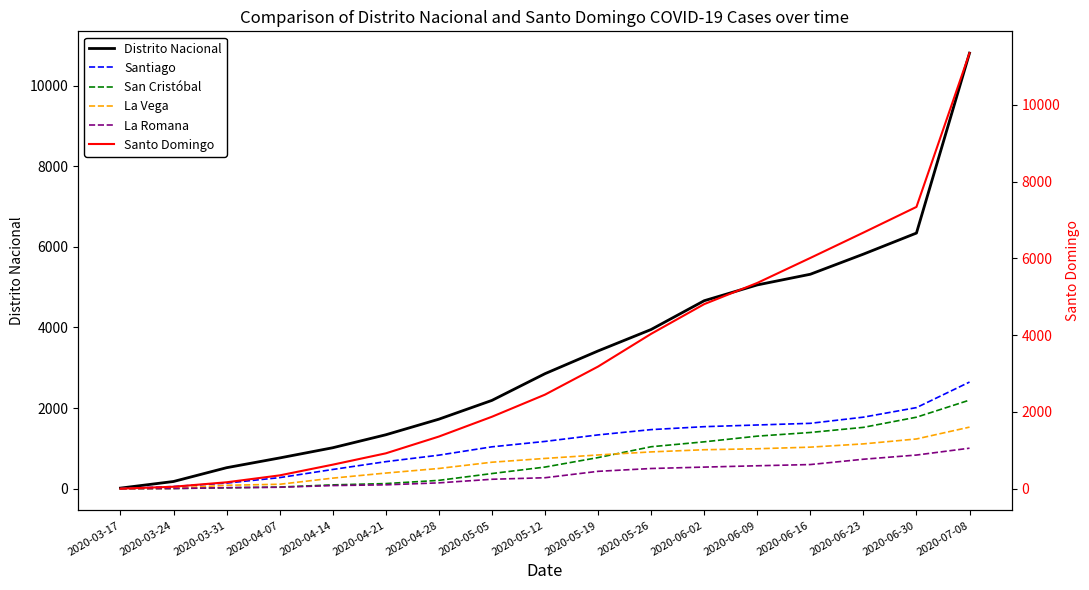

Reading left to right, transcribe all the data shown in this chart.

Distrito Nacional: 14	178	520	762	1015	1337	1724	2190	2853	3417	3949	4663	5055	5320	5819	6342	10807
Santiago: 3	53	138	274	476	670	831	1038	1172	1334	1465	1538	1580	1621	1774	2011	2645
San Cristóbal: 0	4	21	40	94	126	206	375	536	771	1040	1162	1303	1394	1521	1773	2197
La Vega: 0	8	84	109	261	387	501	656	750	836	912	966	990	1030	1111	1233	1527
La Romana: 0	5	24	35	77	95	144	233	271	430	500	535	568	598	730	834	1004
Santo Domingo: 2	52	168	348	627	922	1359	1875	2451	3182	4034	4808	5360	6011	6671	7340	11346